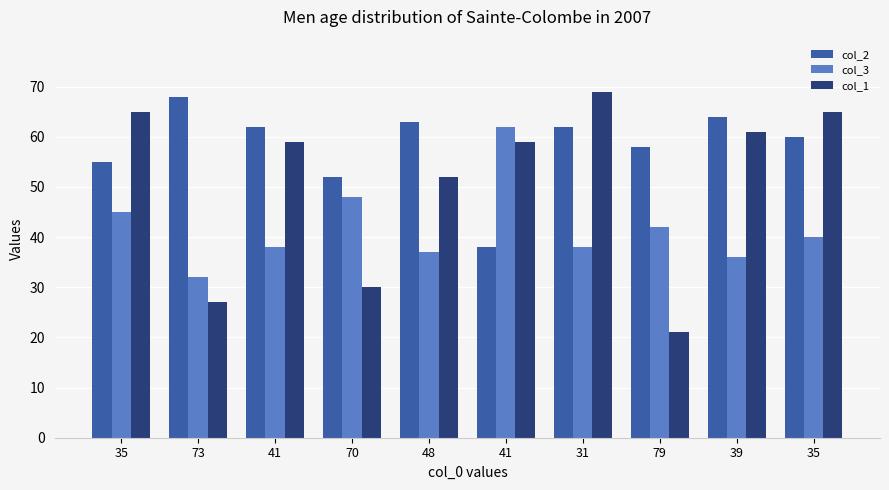

List the series in order of their peak value, highest first.

col_1, col_2, col_3